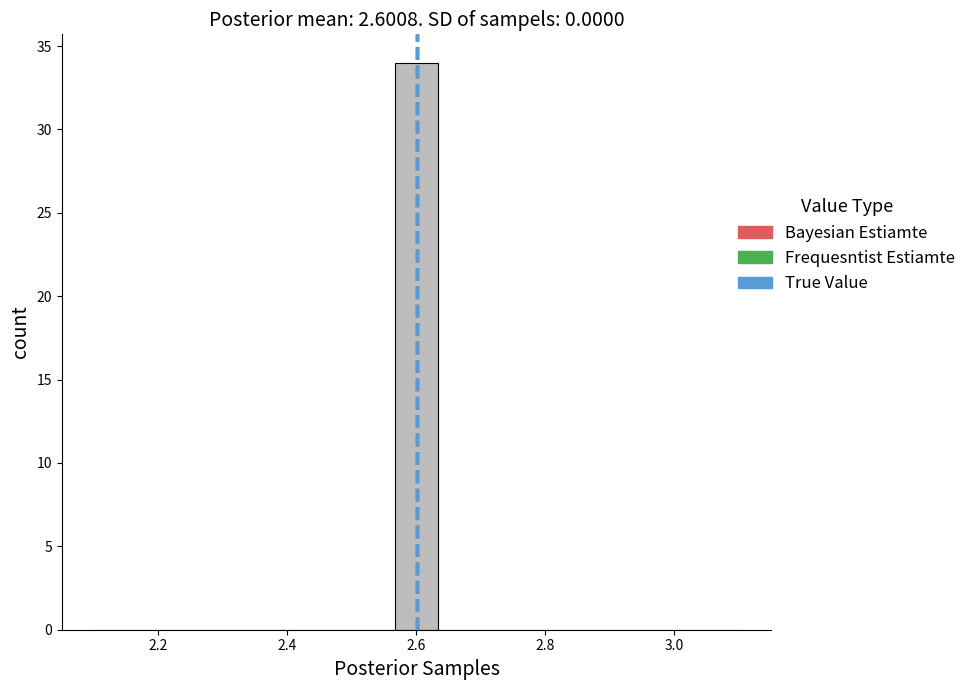

Read against the x-axis, roughly where is the centre of the tallest bar?

2.60